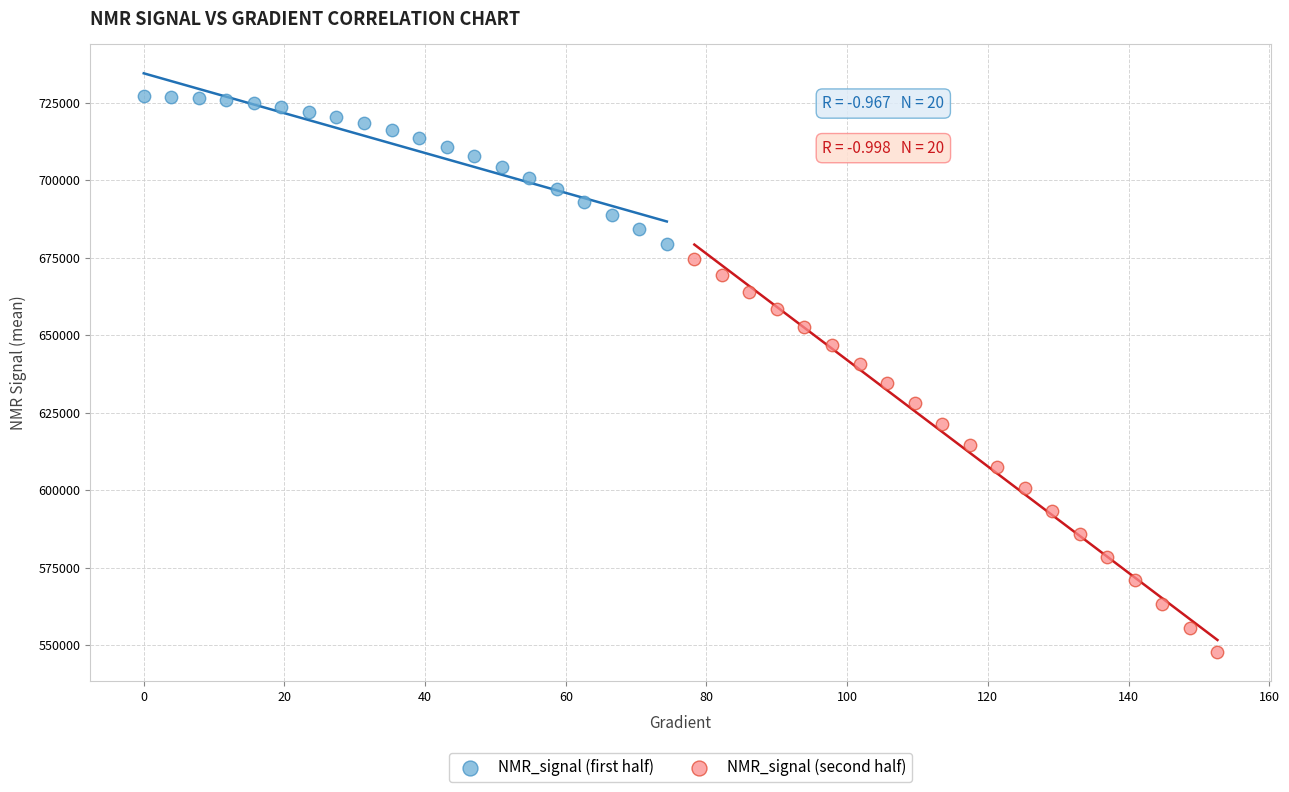

Which series contains the highest Y value?

NMR_signal (first half)